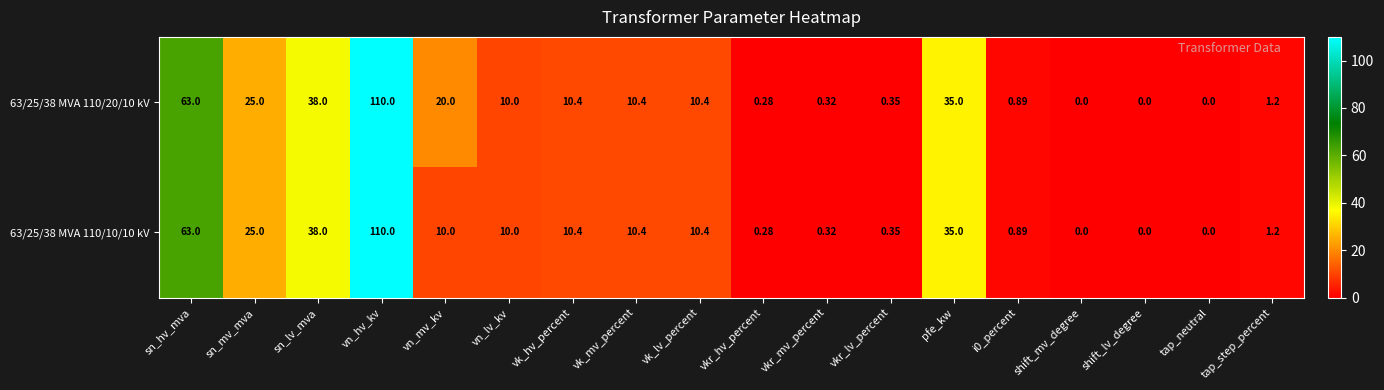

How many data points in 63/25/38 MVA 110/10/10 kV are less than 10?

8